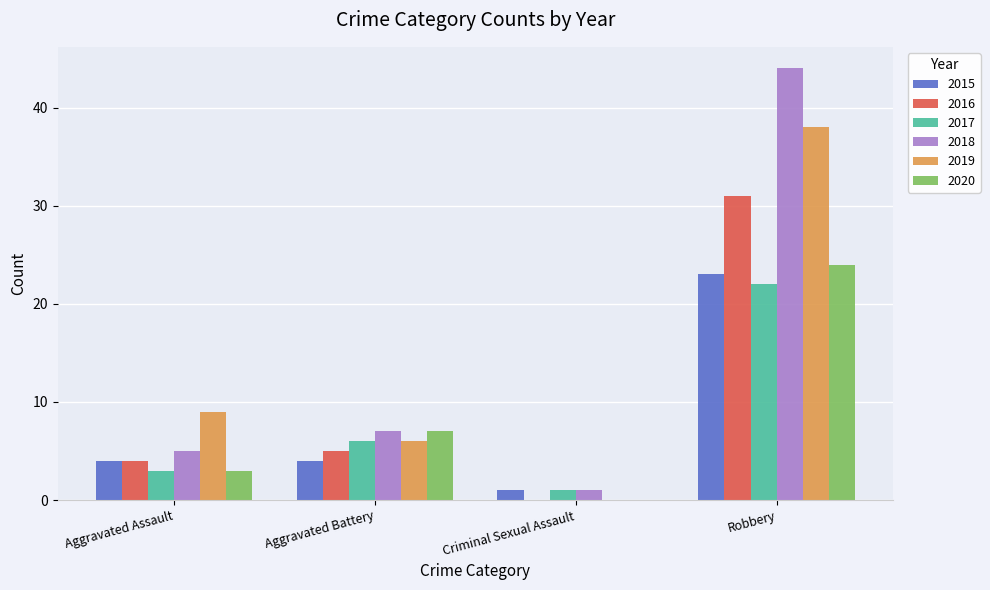

How many categories are shown in the chart?

4